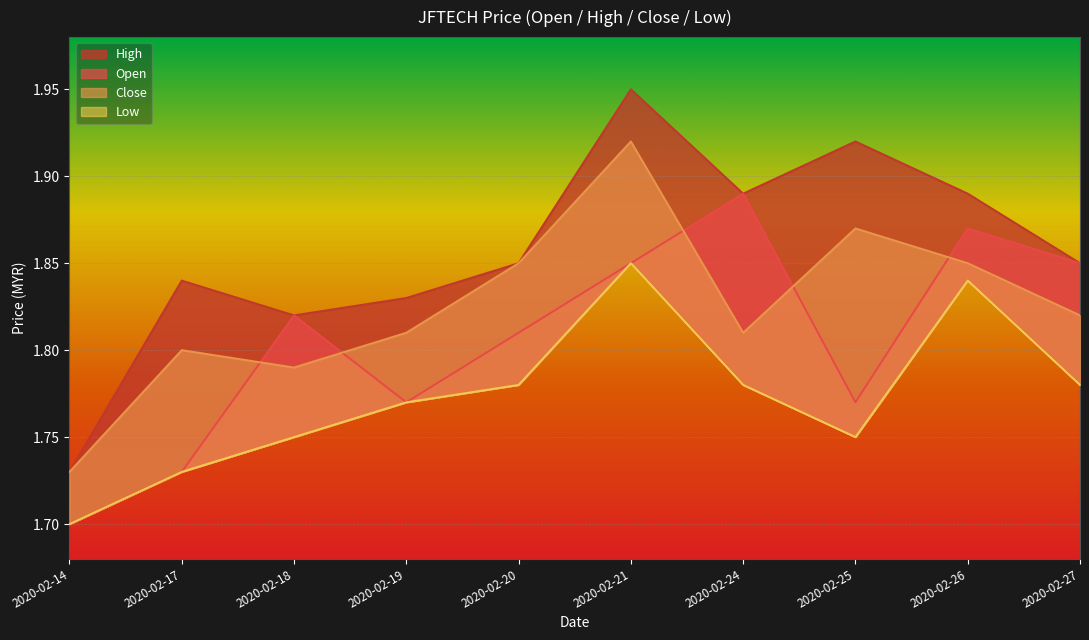

How many series are shown in this chart?

4